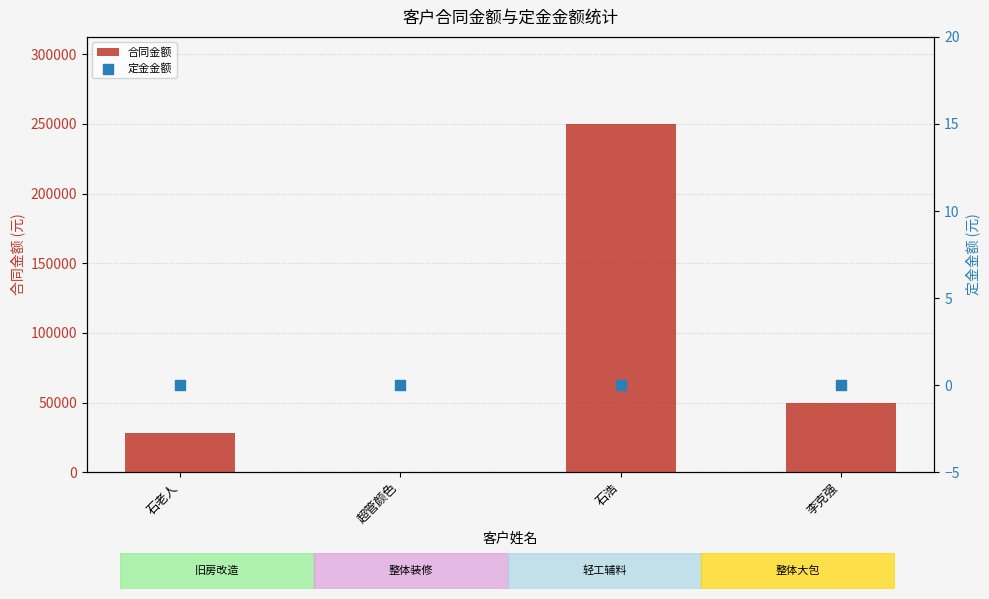

Which series has the widest spread of Y values?

合同金额